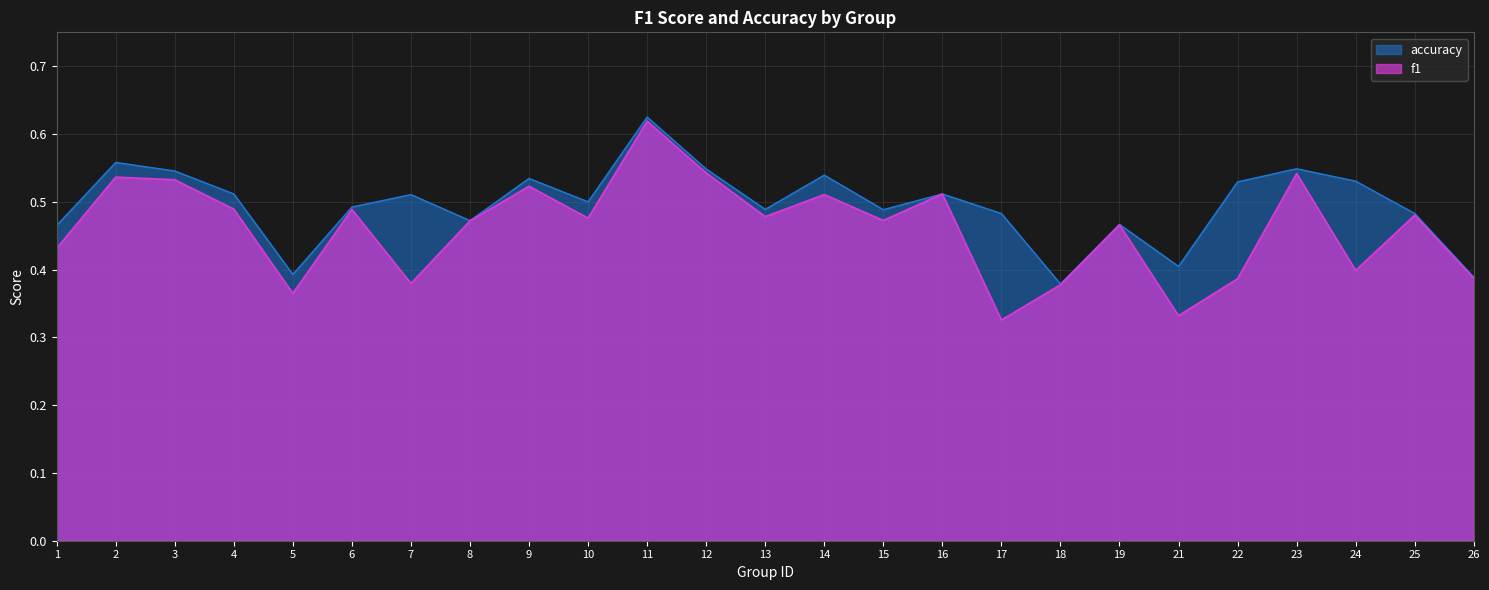

How many lines are shown in the chart?

2